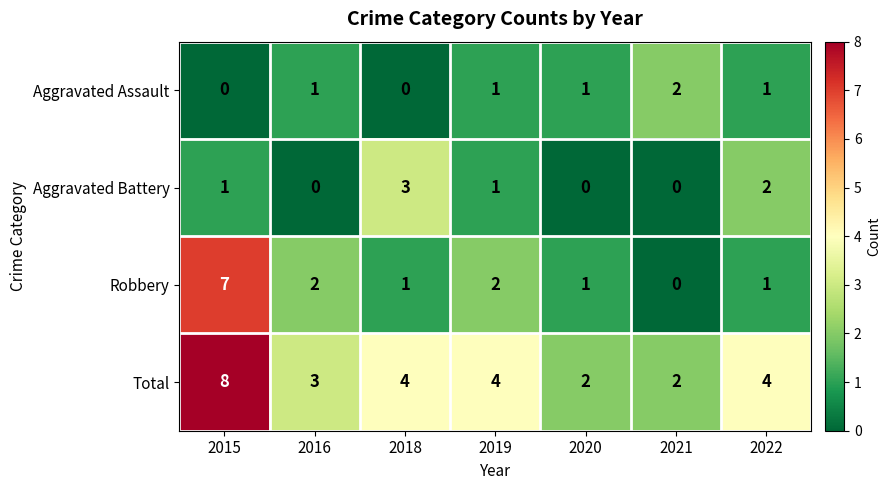

Which label corresponds to the largest value in the chart?

2015